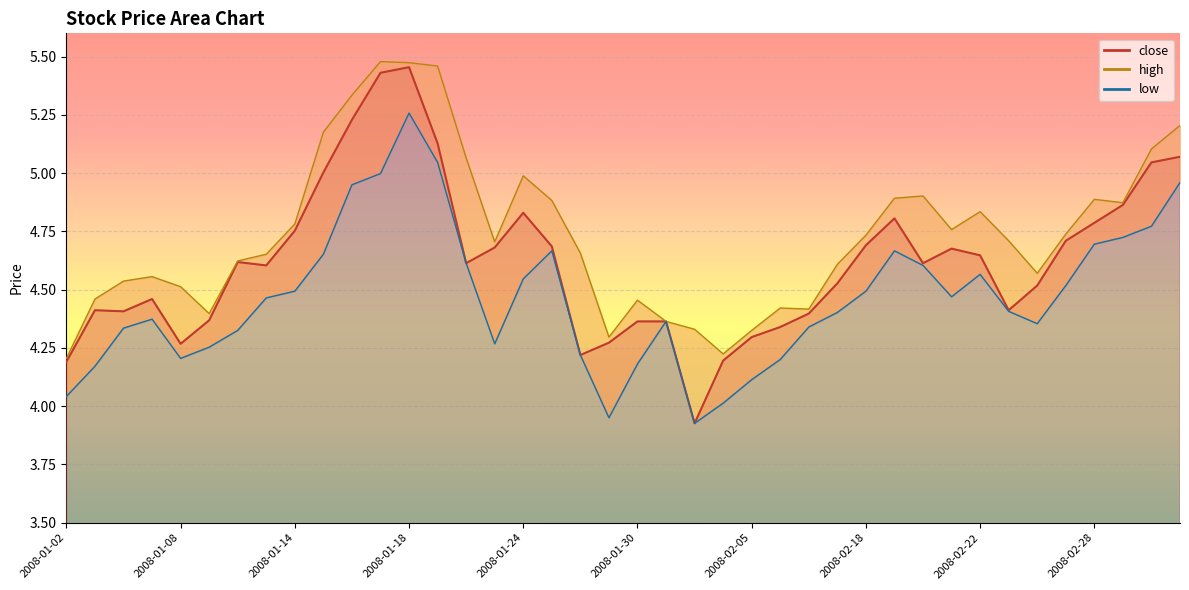

Between 2008-01-24 and 2008-02-25, which is larger?

2008-01-24